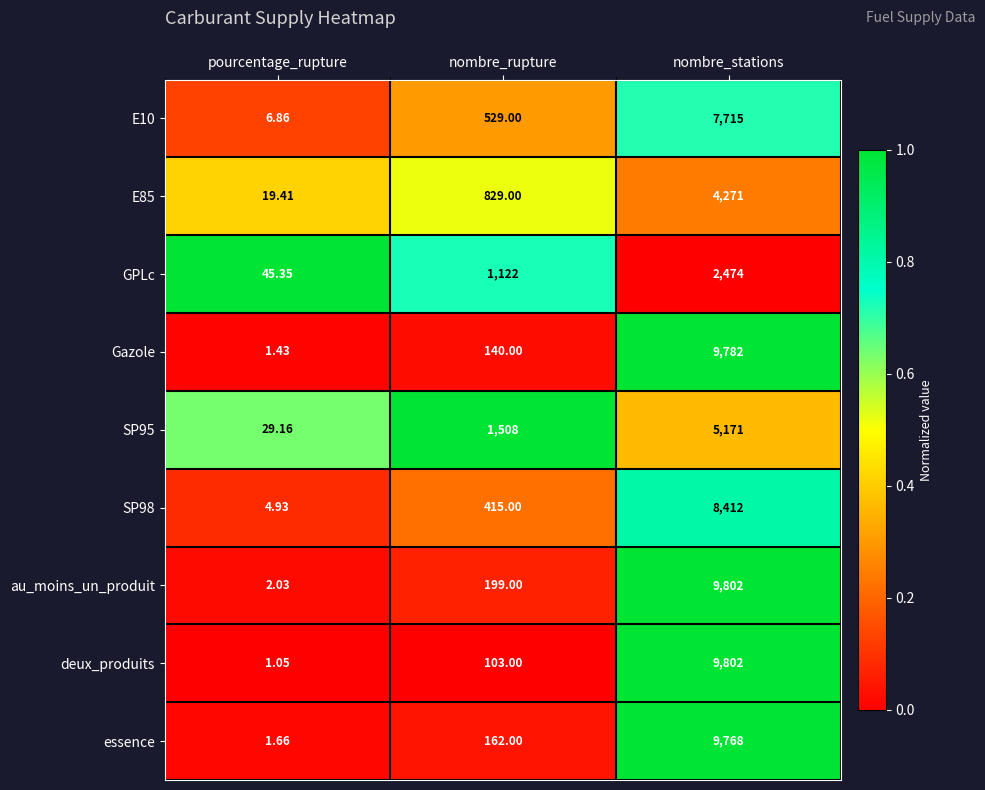

Which category has the highest value in the GPLc series?

nombre_stations